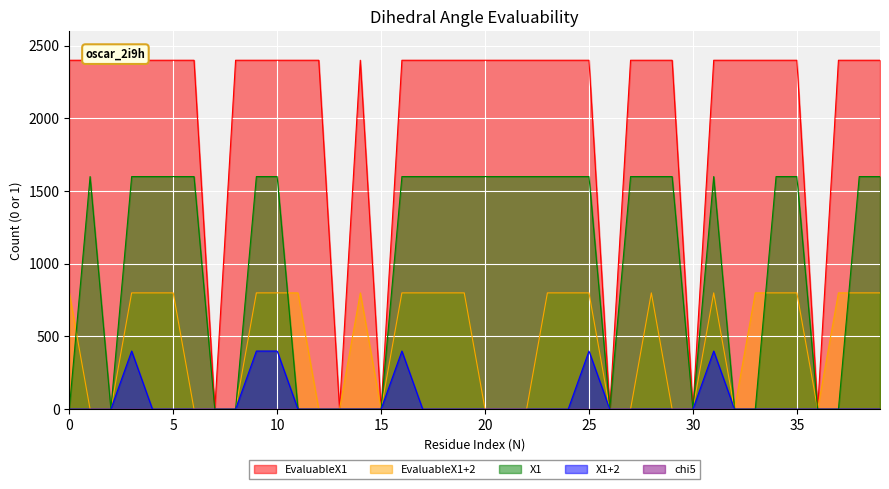

At which category does X1 reach its first local peak?

1